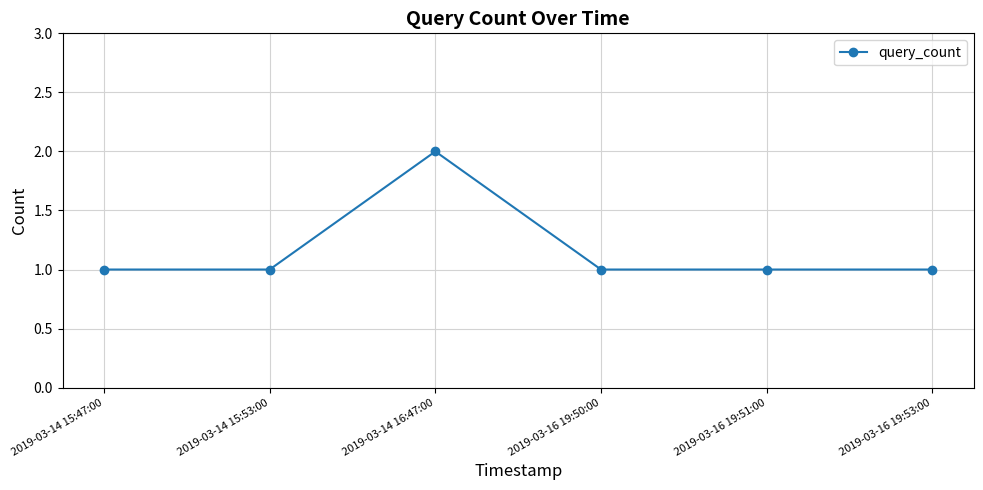

Reading left to right, what are all the values shown in this chart?

2019-03-14 15:47:00=1	2019-03-14 15:53:00=1	2019-03-14 16:47:00=2	2019-03-16 19:50:00=1	2019-03-16 19:51:00=1	2019-03-16 19:53:00=1